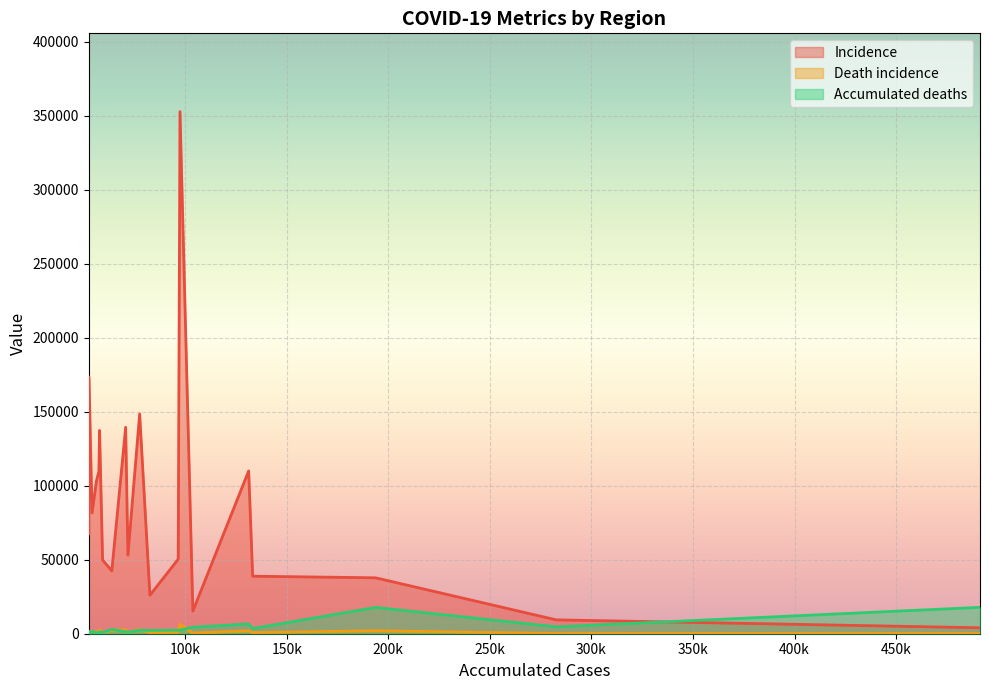

What is the value of the Incidence point at the 10th from the left?

148436